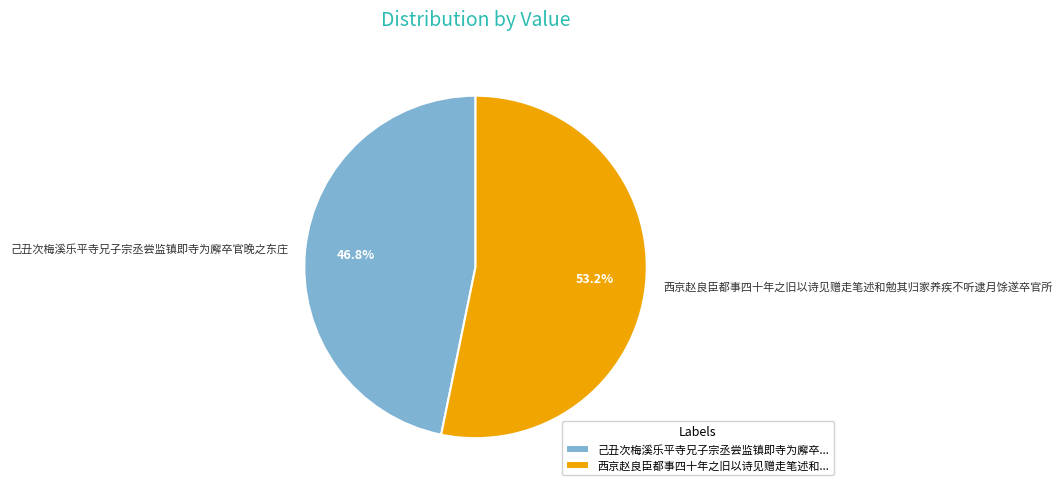

Is it true that 西京赵良臣都事四十年之旧以诗见赠走笔述和勉其归家养疾不听逮月馀遂卒官所 is 53% of the pie?

True